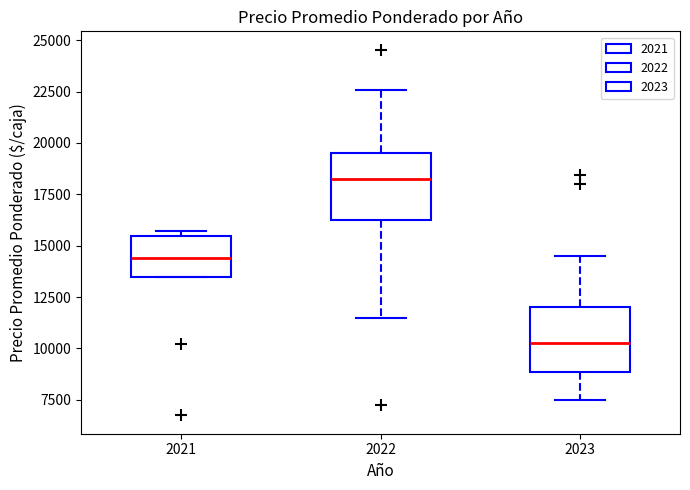

Reading left to right, read every box against the y-axis: the position of its median line, the range the box covers, and the ends of its whiskers. The values are not printed on the chart, so give them approximately, as read against the axis.

2021: median 14500, box 13500 to 15500, whiskers 13500 to 15500 (just above the box's upper edge)
2022: median 18500, box 16500 to 19500, whiskers 11500 to 22500
2023: median 10000, box 9000 to 12000, whiskers 7500 to 14500